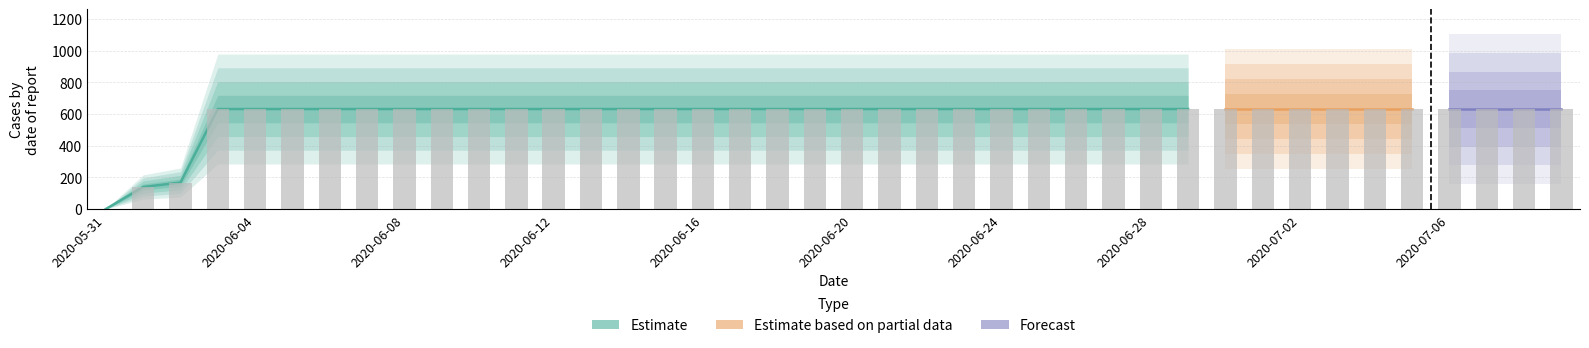

What is the difference between the maximum and second lowest values?

492